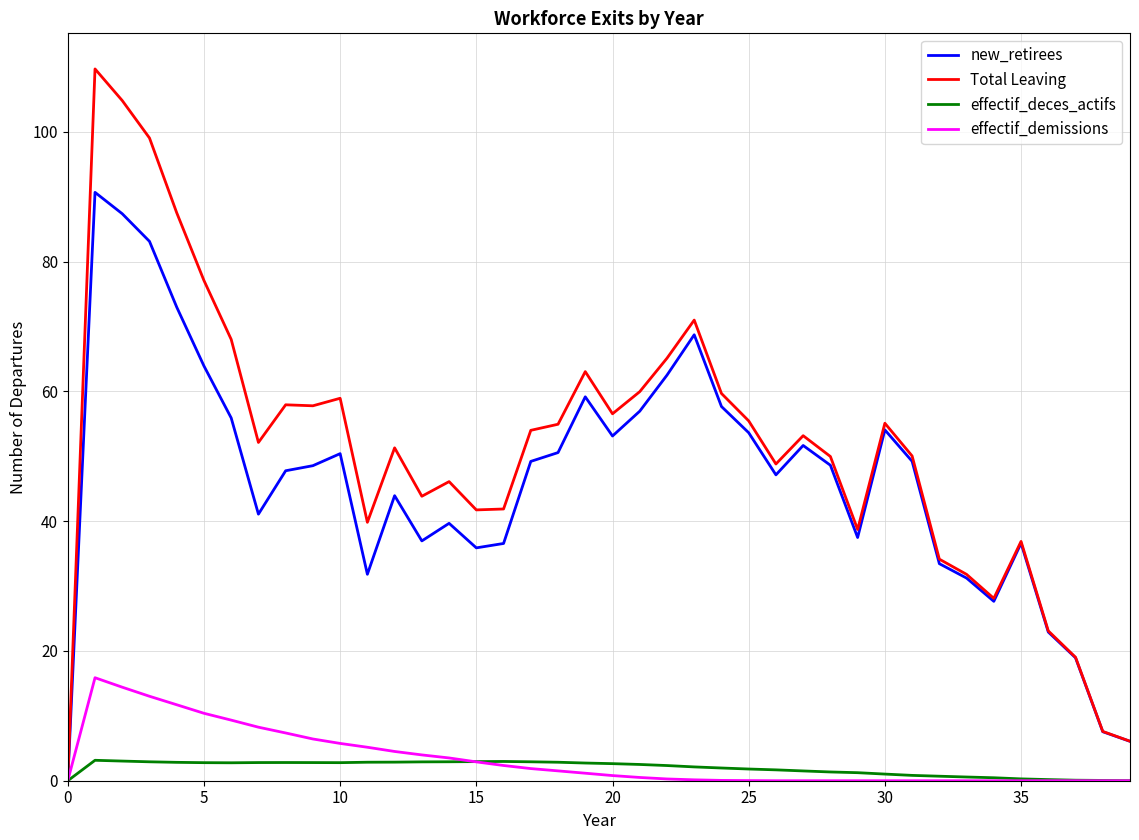

Which series has the largest total across all categories?

Total Leaving